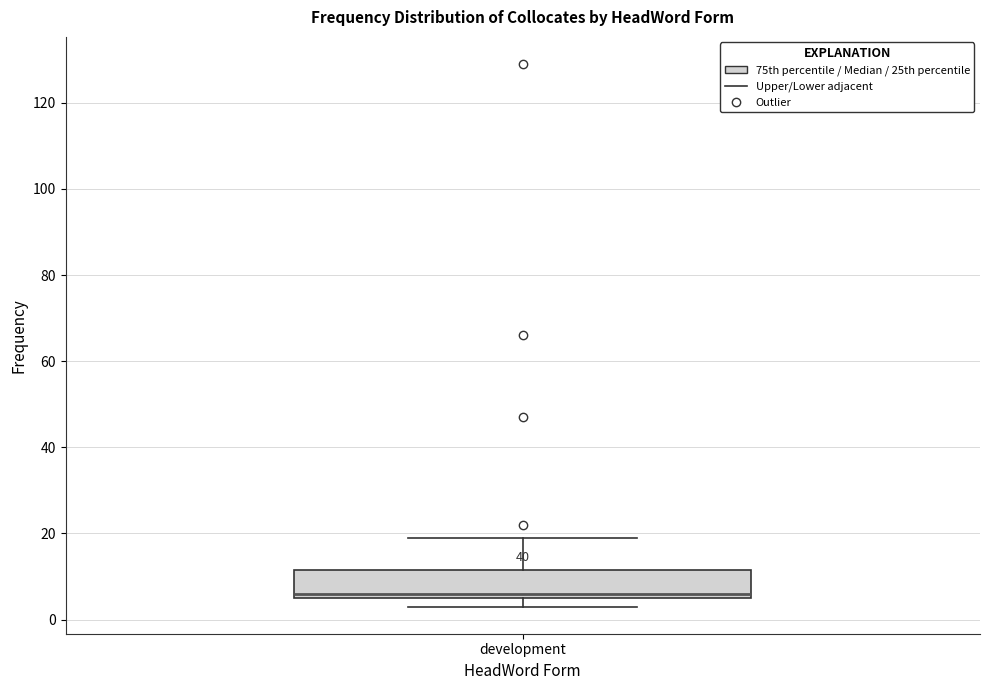

Where does the upper whisker of the box for development end on the y-axis? The values are not printed on the chart, so give them approximately, as read against the axis.

20